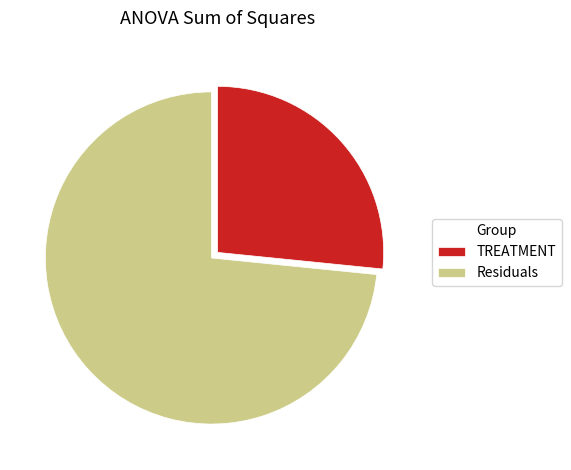

Which category has the biggest portion of the pie?

Residuals